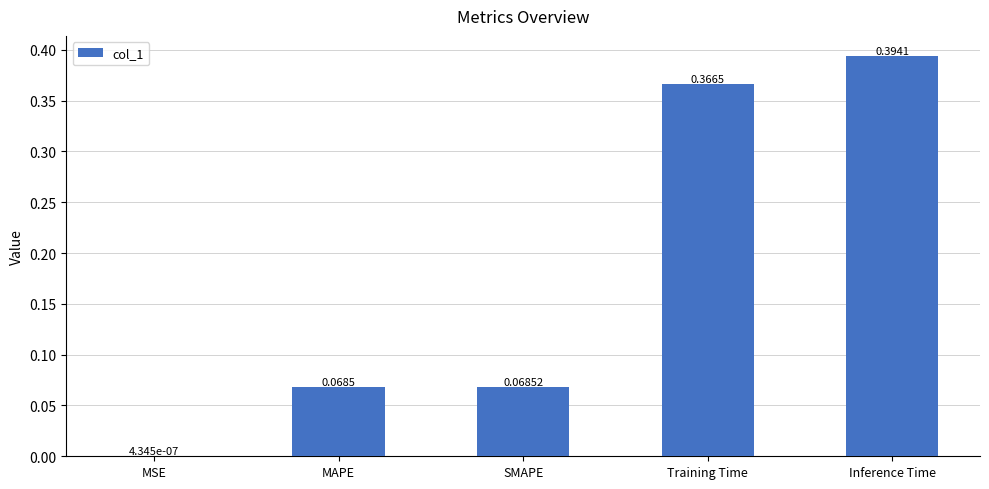

What is the sum of the values at Training Time and Inference Time?

0.8